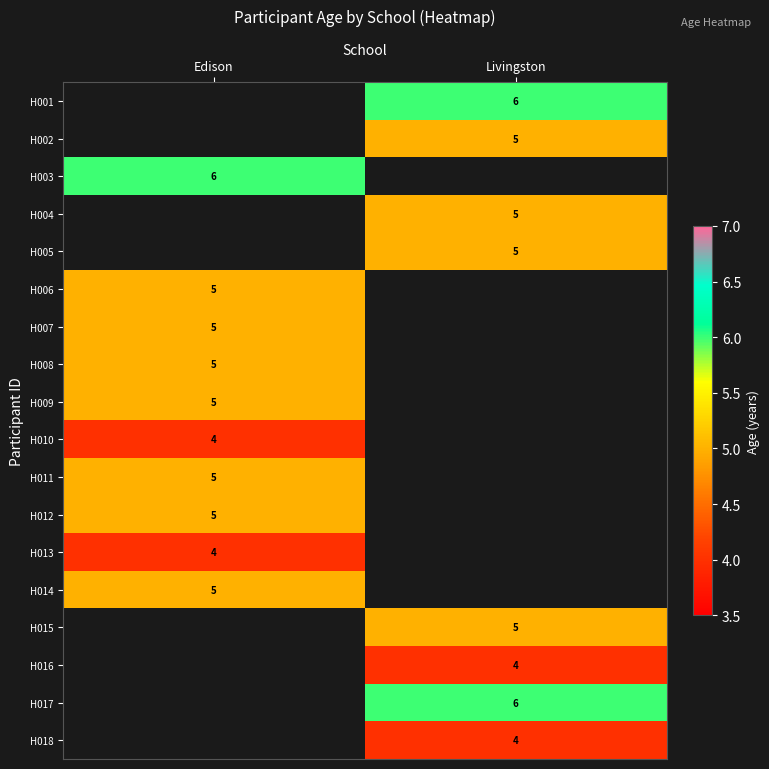

The value of H009 at Edison is 8. True or false?

False